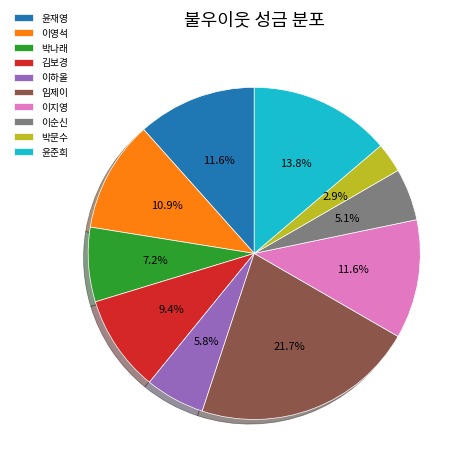

Is it true that 이하올 is 6% of the pie?

True